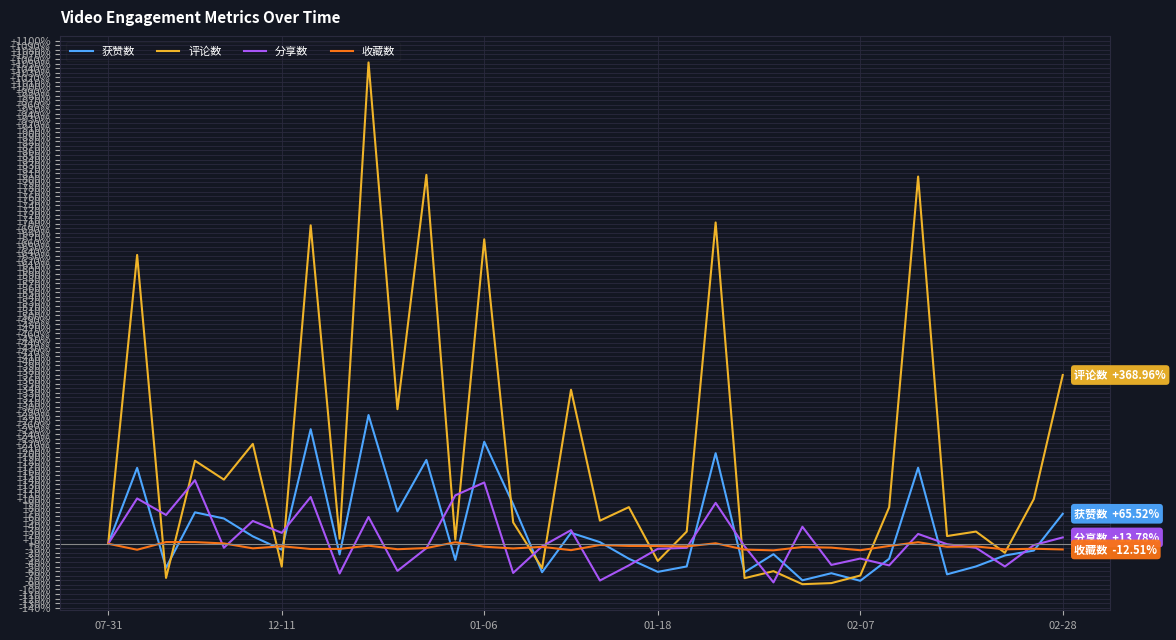

Which series has the largest range (max minus min)?

评论数